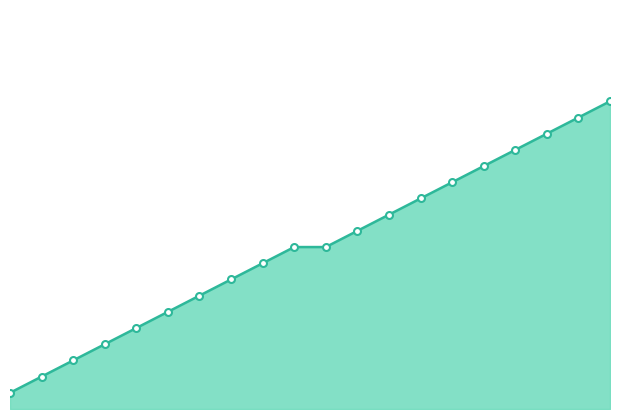

Rank the categories by value from lowest to highest.

1, 2, 3, 4, 5, 6, 7, 8, 9, 10, 11, 12, 13, 14, 15, 16, 17, 18, 19, 20